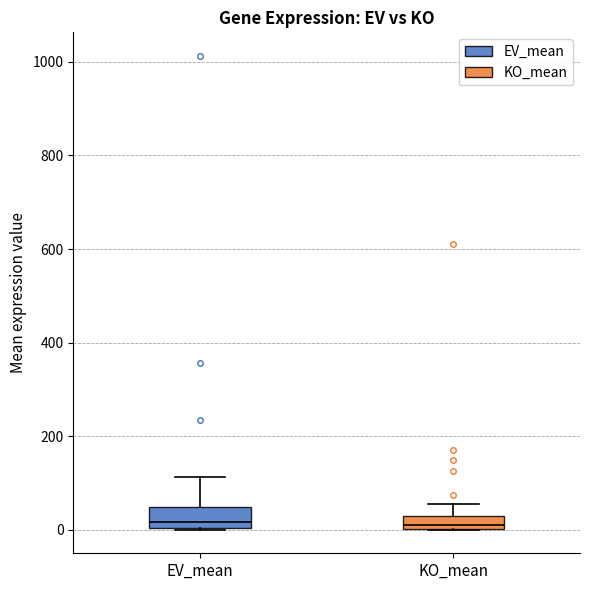

Where is the upper edge of the box for EV_mean on the y-axis? The values are not printed on the chart, so give them approximately, as read against the axis.

40